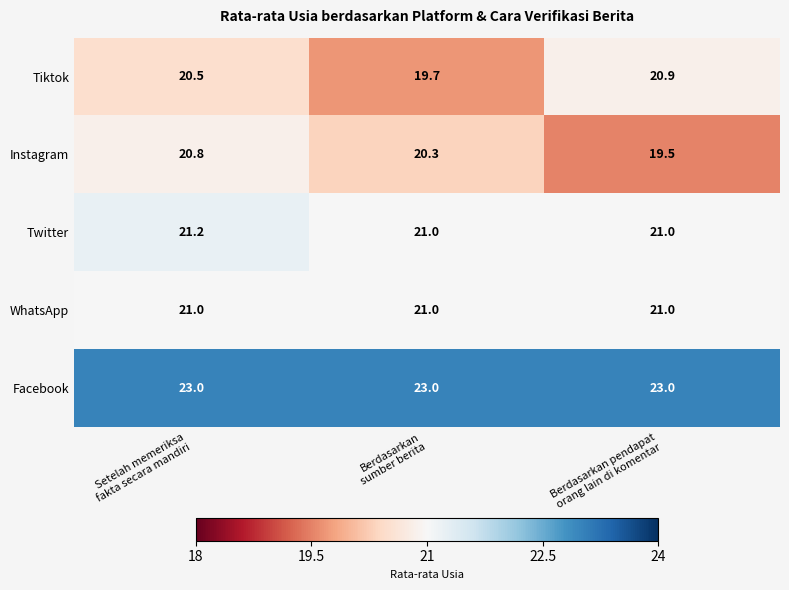

Which series has the largest total across all categories?

Facebook